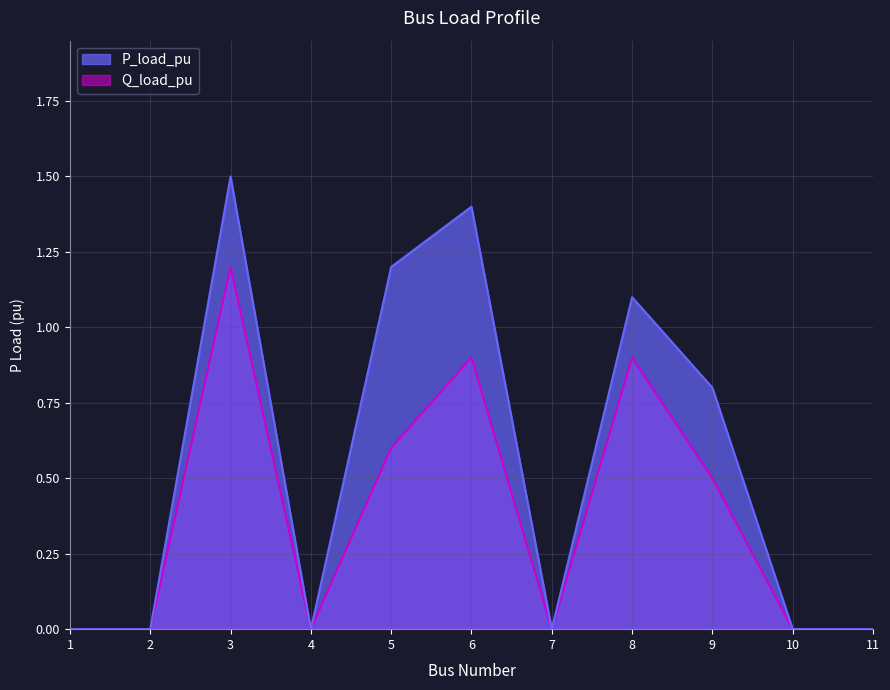

Is it true that P_load_pu equals 1.8 at 8?

False